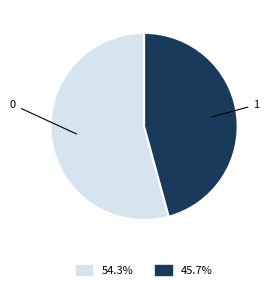

Does any single category account for the majority?

Yes